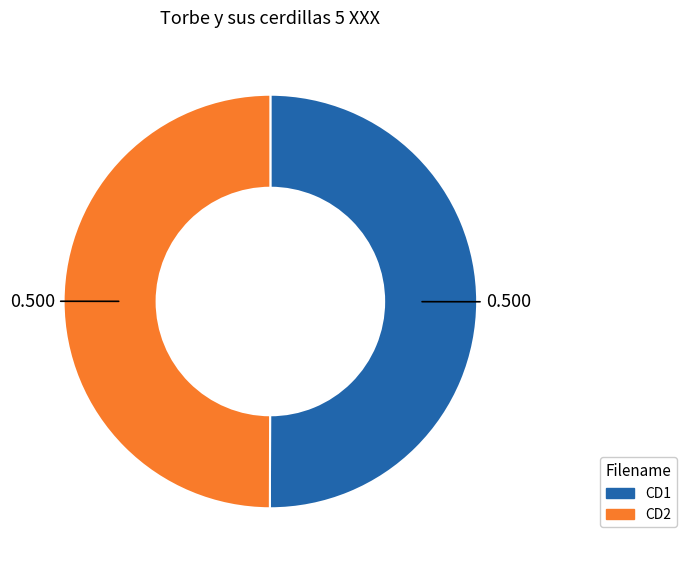

Is the sum of CD1 and CD2 greater than half?

Yes